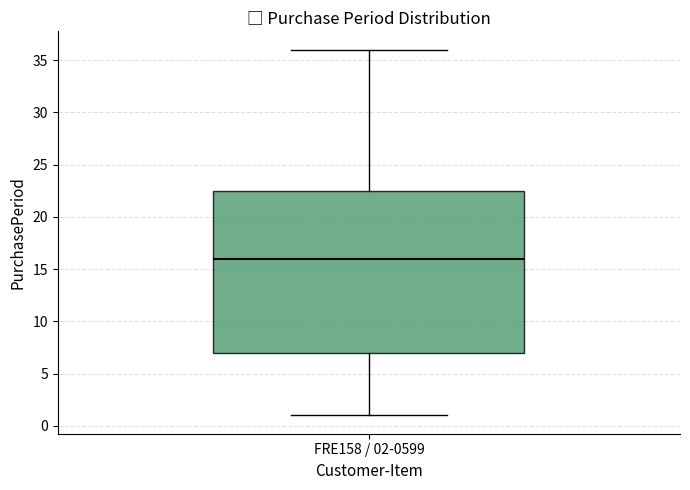

Where is the upper edge of the box for FRE158 / 02-0599 on the y-axis? The values are not printed on the chart, so give them approximately, as read against the axis.

22.5